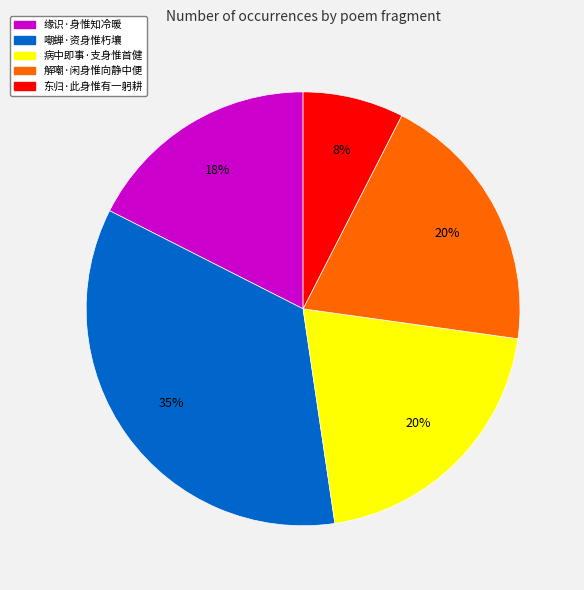

Which slice is the largest?

嘲蝉·资身惟朽壤